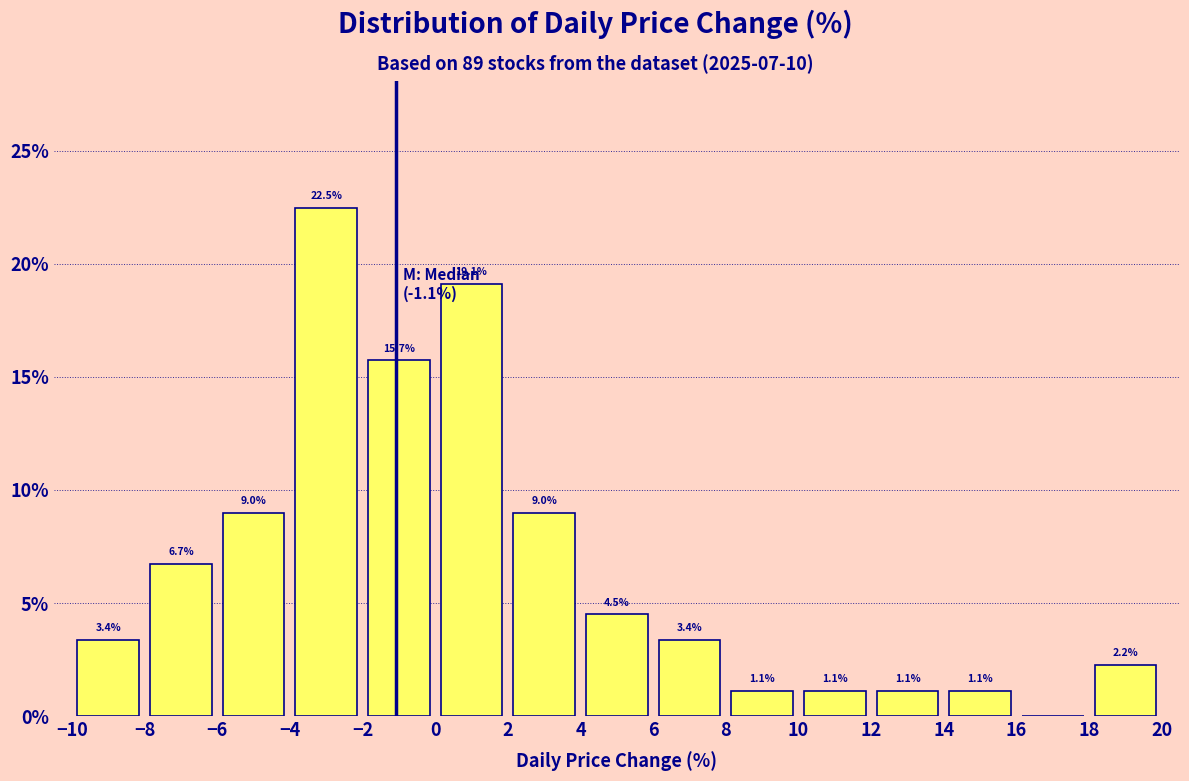

Which range on the x-axis has the tallest bar?

-4 to -2